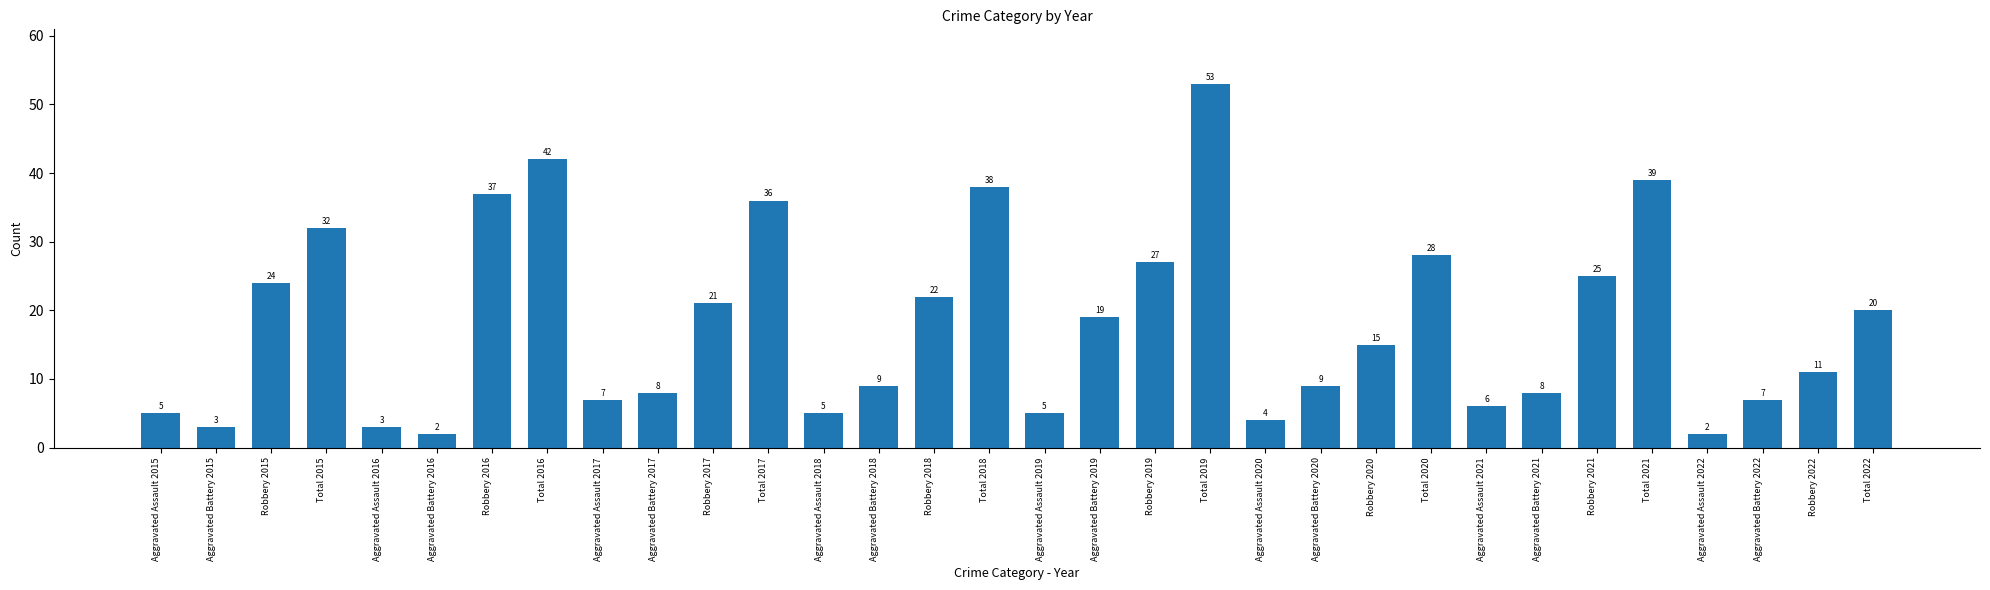

Reading right to left, list all the values displayed in this chart.

Total 2022=20	Robbery 2022=11	Aggravated Battery 2022=7	Aggravated Assault 2022=2	Total 2021=39	Robbery 2021=25	Aggravated Battery 2021=8	Aggravated Assault 2021=6	Total 2020=28	Robbery 2020=15	Aggravated Battery 2020=9	Aggravated Assault 2020=4	Total 2019=53	Robbery 2019=27	Aggravated Battery 2019=19	Aggravated Assault 2019=5	Total 2018=38	Robbery 2018=22	Aggravated Battery 2018=9	Aggravated Assault 2018=5	Total 2017=36	Robbery 2017=21	Aggravated Battery 2017=8	Aggravated Assault 2017=7	Total 2016=42	Robbery 2016=37	Aggravated Battery 2016=2	Aggravated Assault 2016=3	Total 2015=32	Robbery 2015=24	Aggravated Battery 2015=3	Aggravated Assault 2015=5